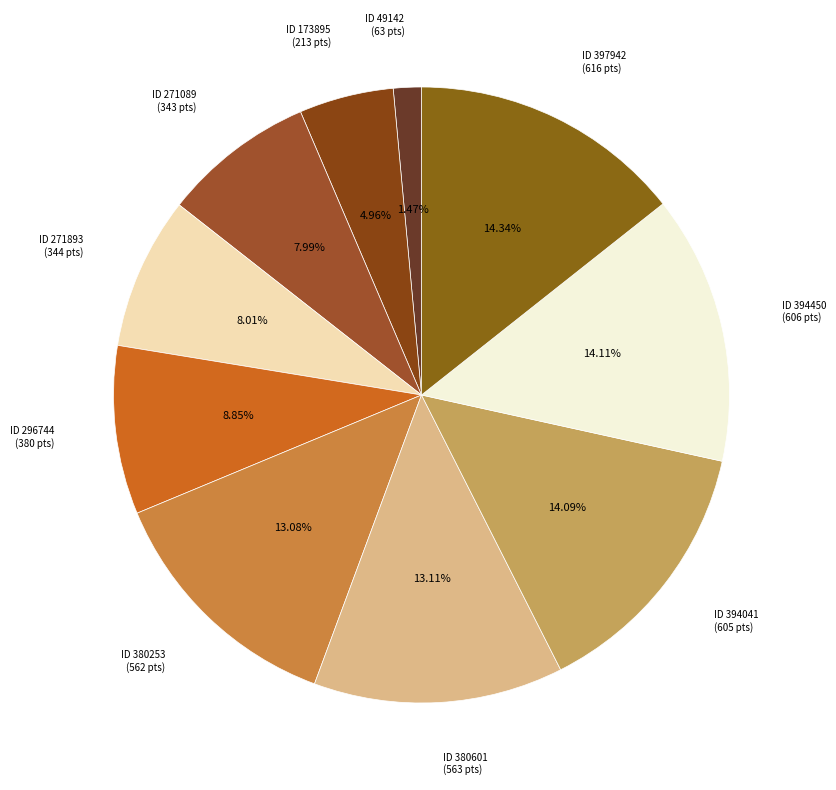

What is the ratio of the value at ID 380601 (563 pts) to the value at ID 271089 (343 pts)?

1.6